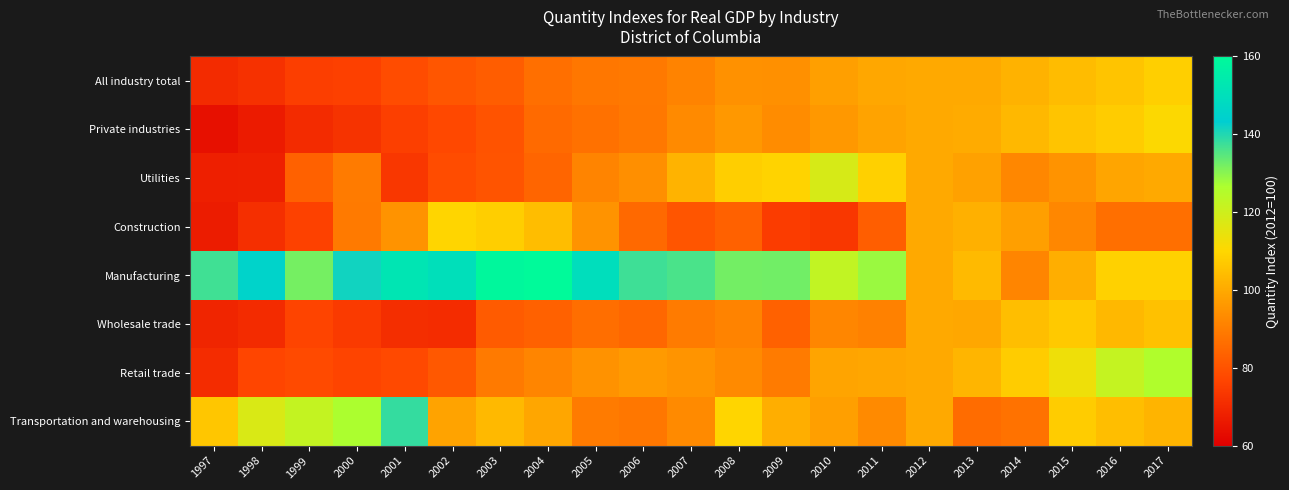

Which has a higher value, 2003 or 2008?

2008